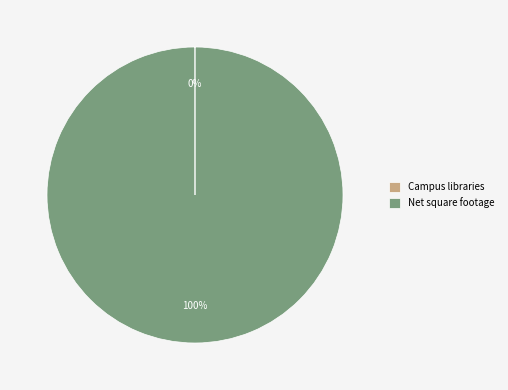

What is the largest slice in the pie chart?

Net square footage